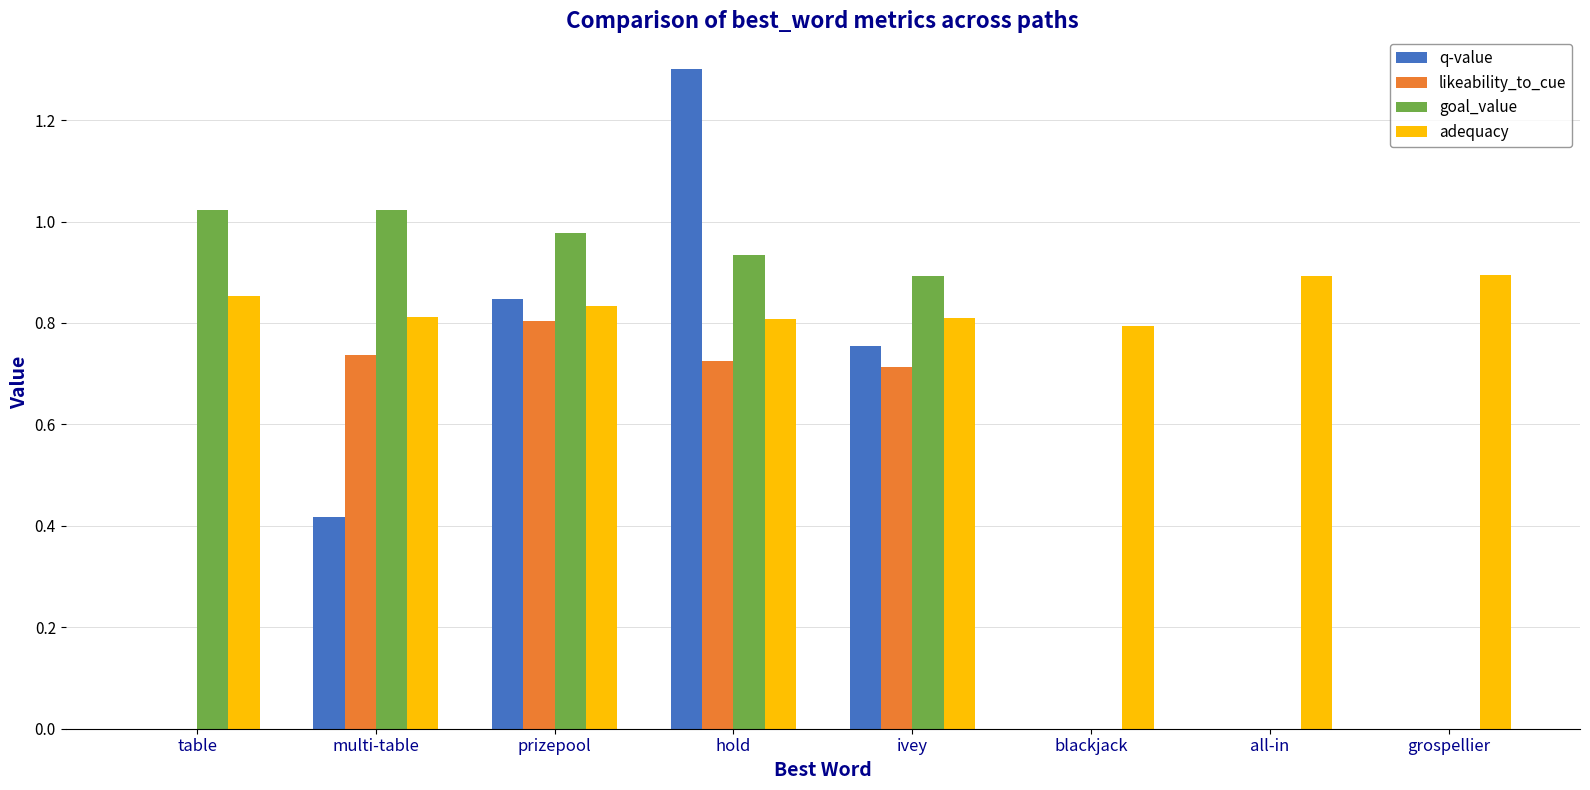

Which series changed the most between multi-table and all-in?

goal_value